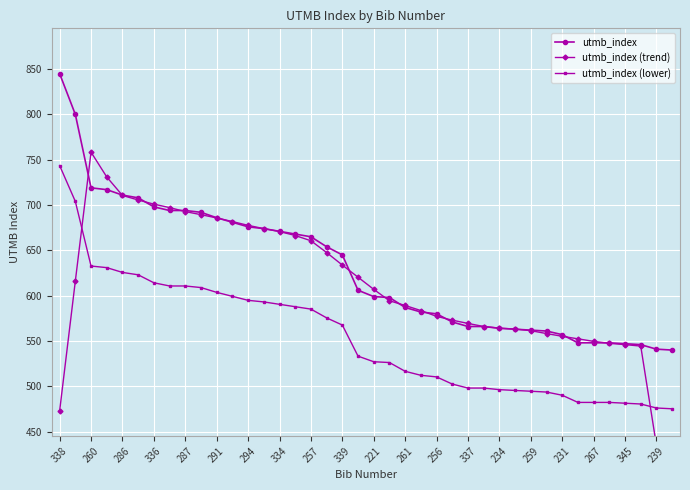

What is the maximum value for utmb_index?

845.0